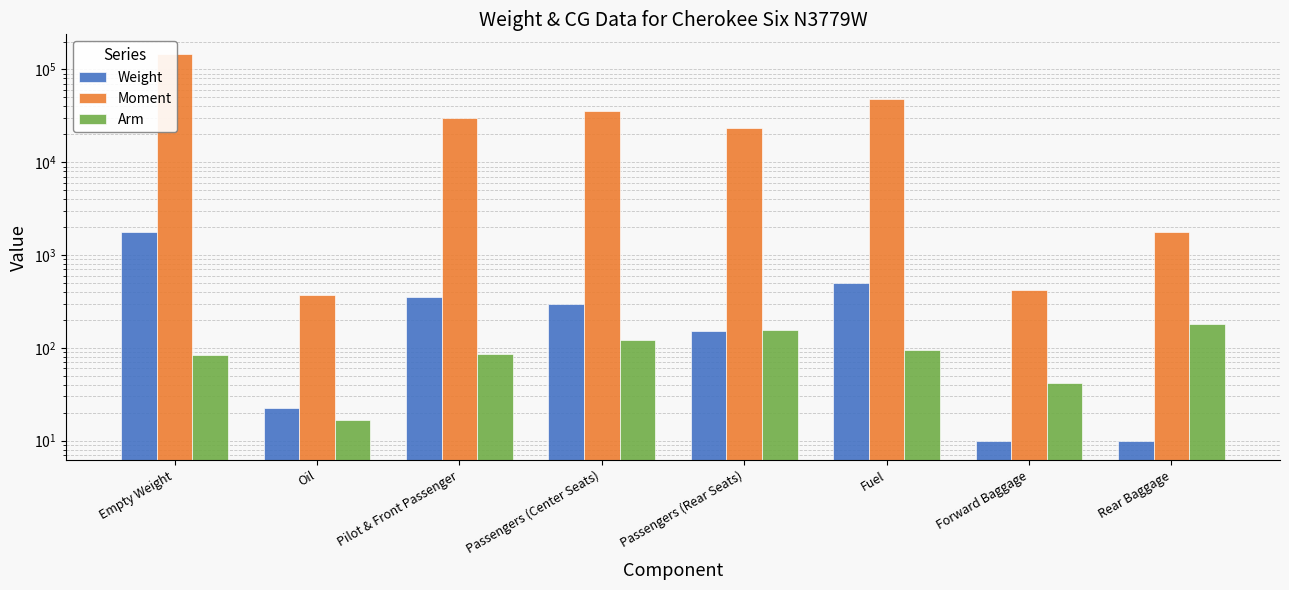

At how many categories does at least one series exceed 82594?

1